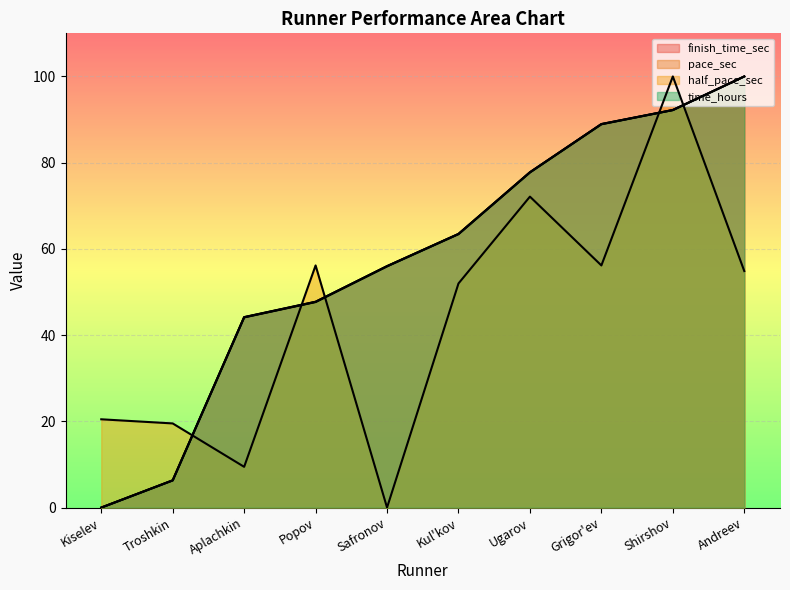

The value of time_hours at Kul'kov is 63.5. True or false?

True